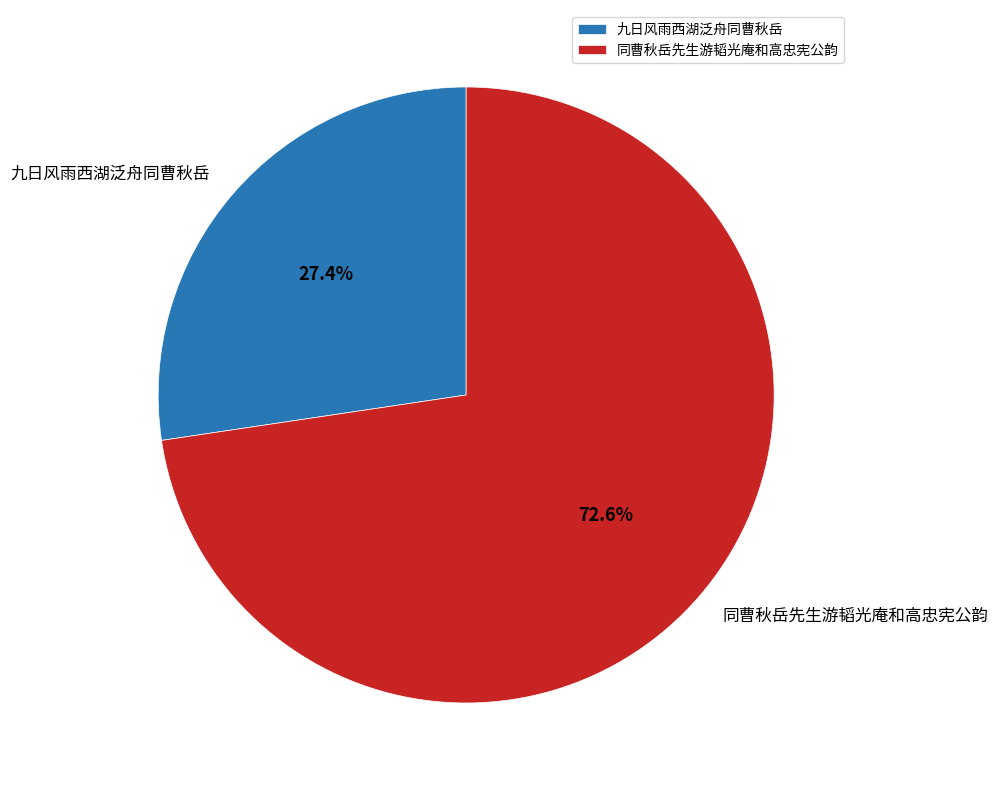

How many slices are in this pie chart?

2